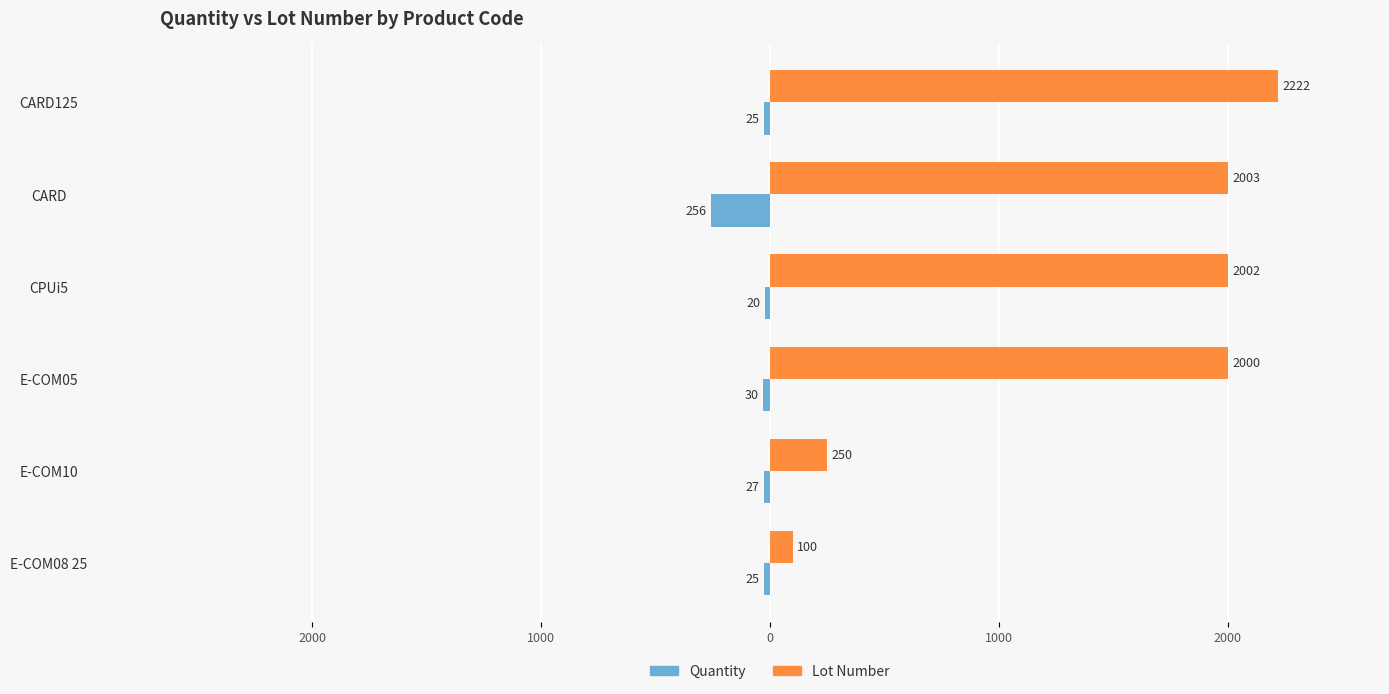

What are all the series names shown in the legend?

Quantity, Lot Number